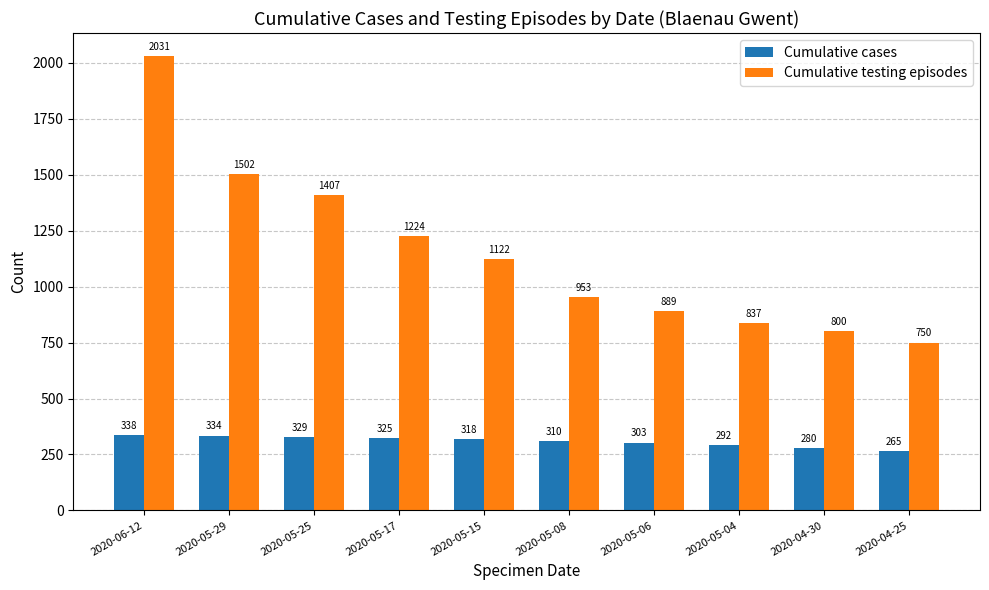

The Cumulative testing episodes series shows 2290 at 2020-05-29. True or false?

False